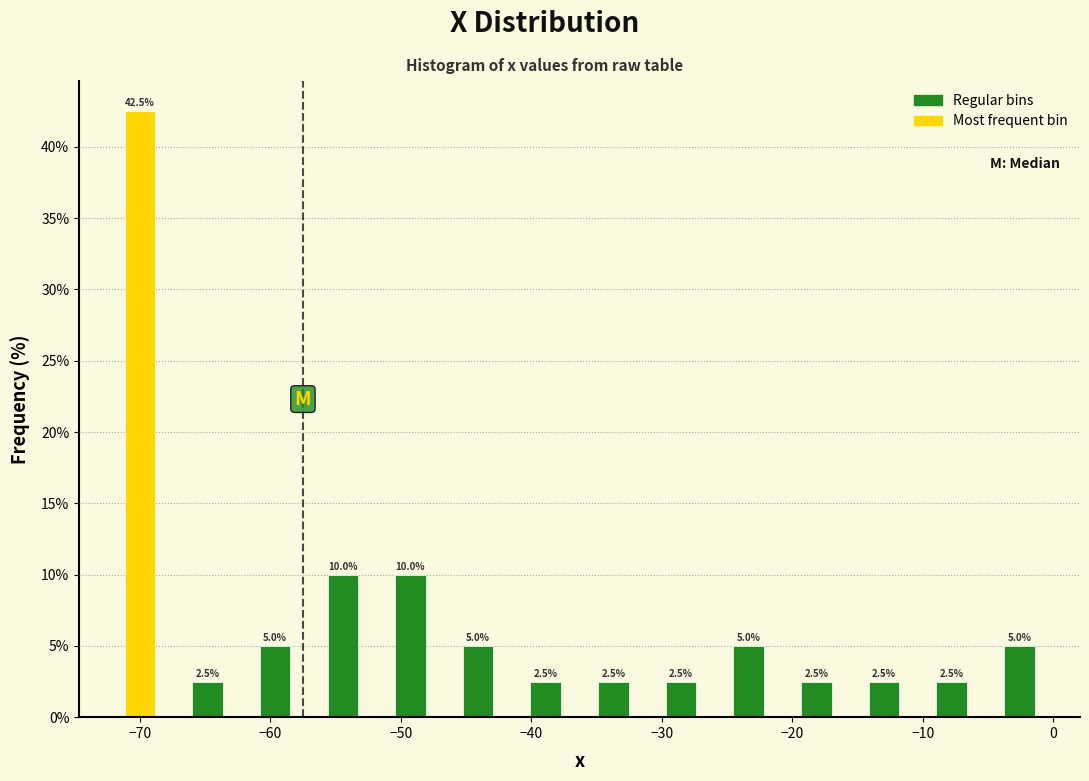

Reading left to right, transcribe this chart: for each bar, give the range it covers on the x-axis and its height. The bar edges are not printed on the chart, so give them approximately, as read against the axis.

-73 to -67: 42.5
-67 to -62: 2.5
-62 to -57: 5.0
-57 to -52: 10.0
-52 to -47: 10.0
-47 to -41: 5.0
-41 to -36: 2.5
-36 to -31: 2.5
-31 to -26: 2.5
-26 to -21: 5.0
-21 to -16: 2.5
-16 to -10: 2.5
-10 to -5: 2.5
-5 to 0: 5.0